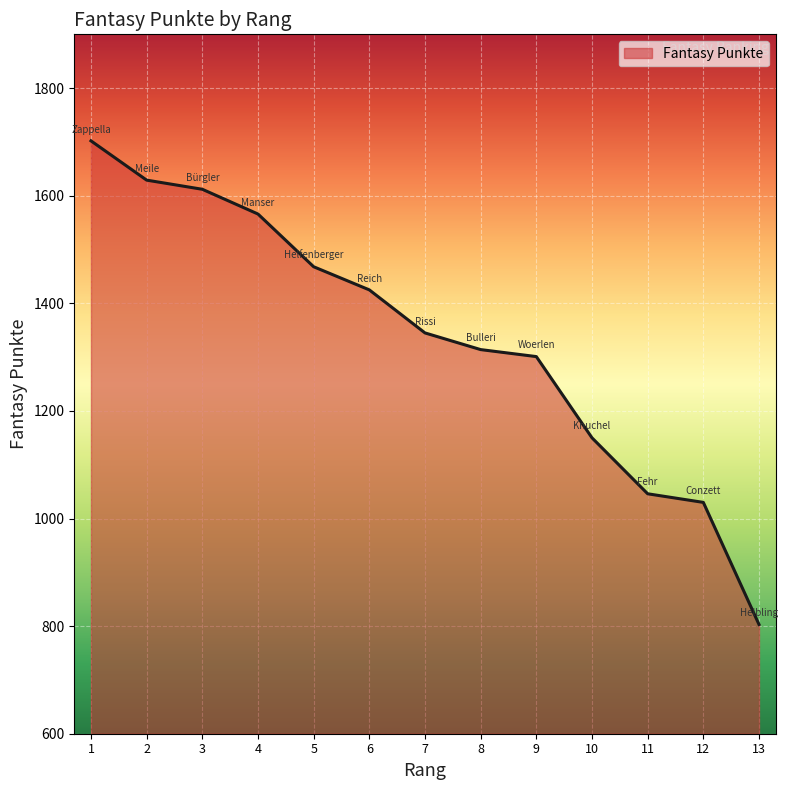

List the labels in order of value, smallest first.

13, 12, 11, 10, 9, 8, 7, 6, 5, 4, 3, 2, 1